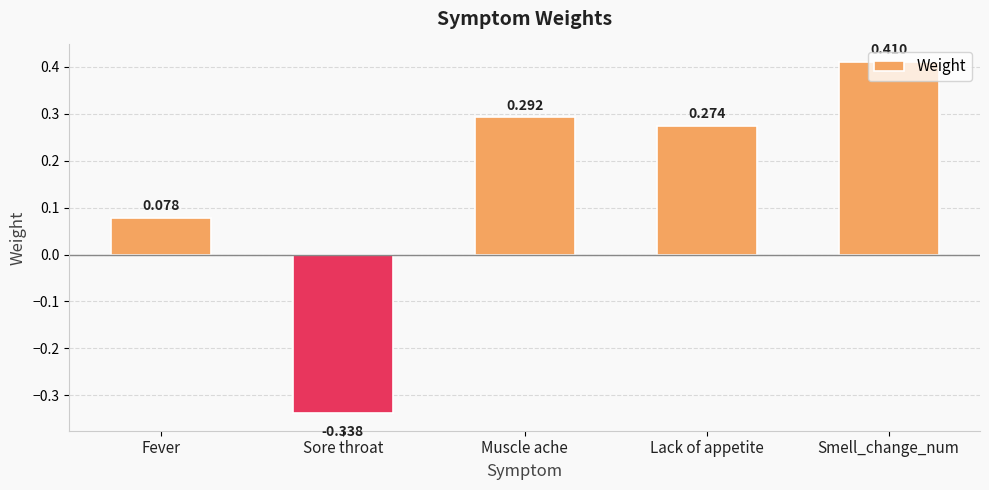

What is the label of the 3rd bar from the right?

Muscle ache